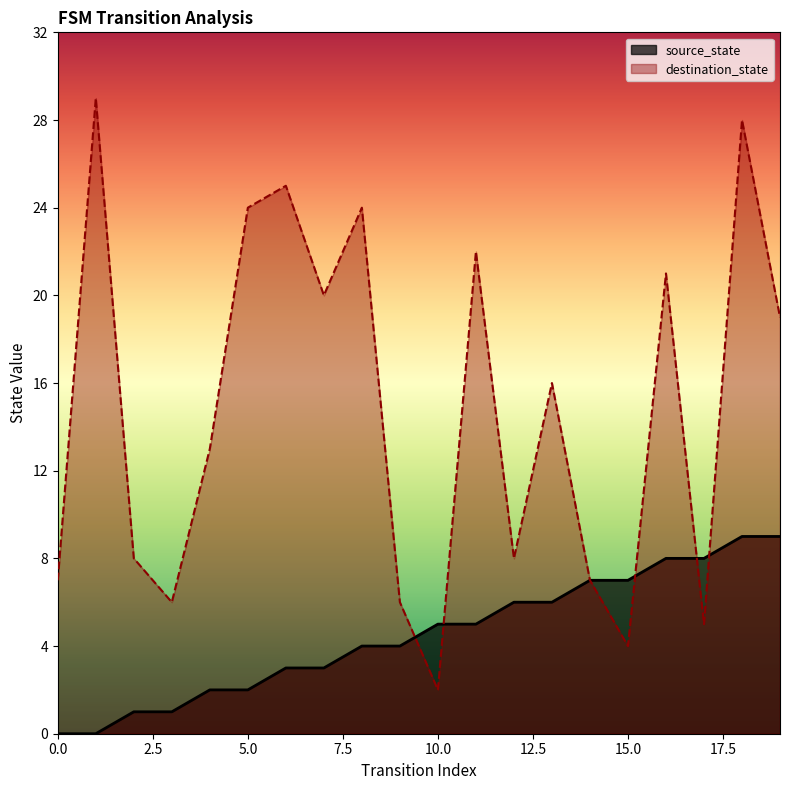

Where is destination_state nearest to the value 15?

13